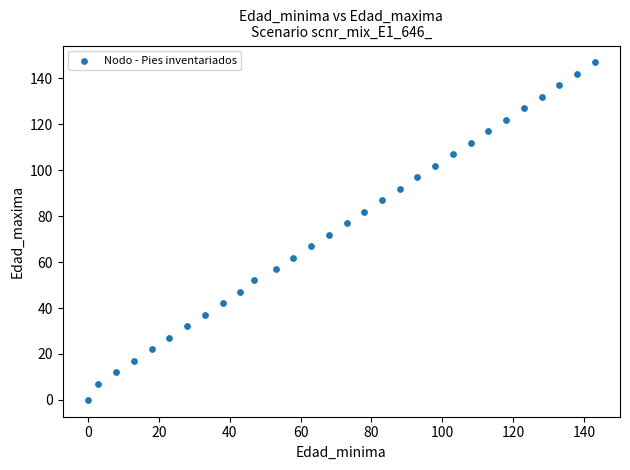

What is the range of X values (max minus min)?

143